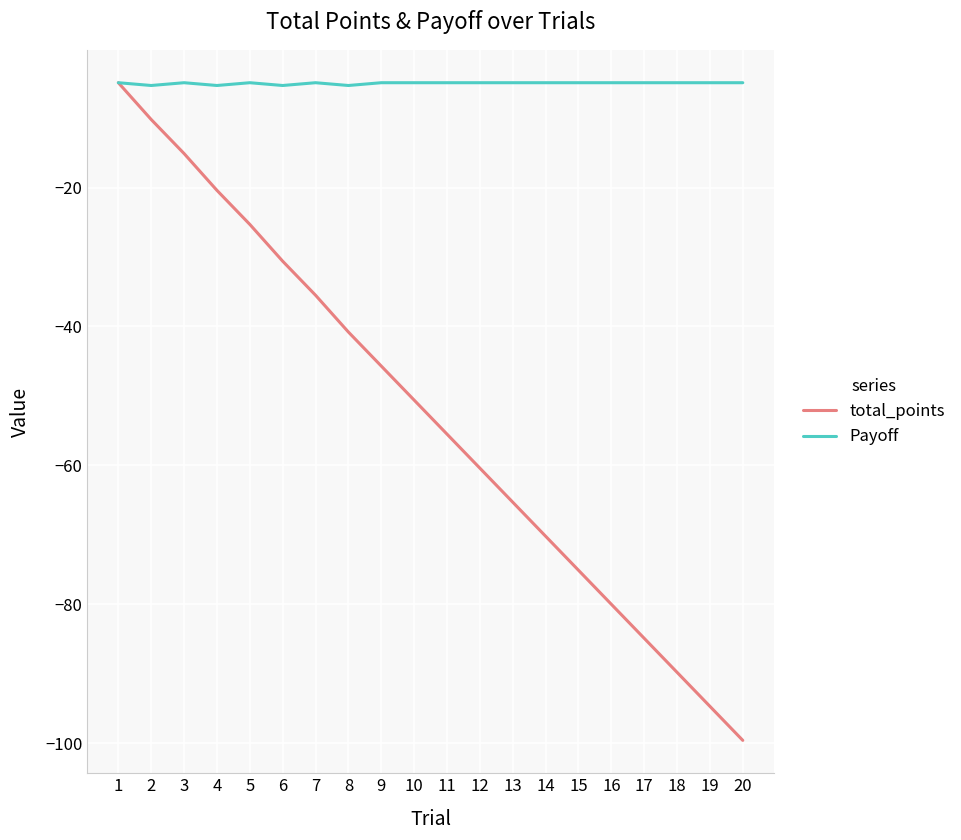

What is the total value across all series at 13?

-70.2